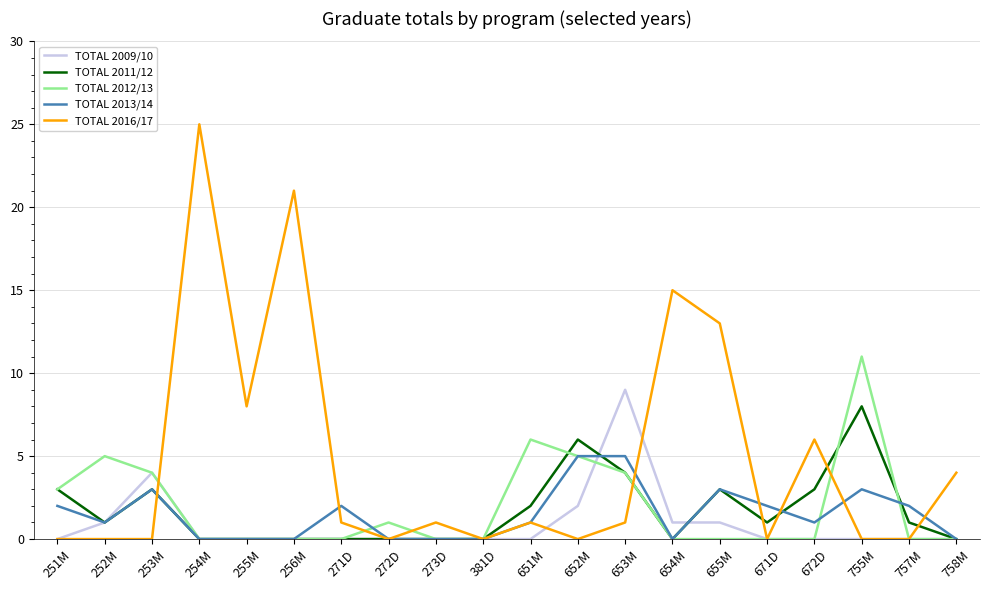

What is the difference between the second highest and second lowest values in the TOTAL 2013/14 series?

5